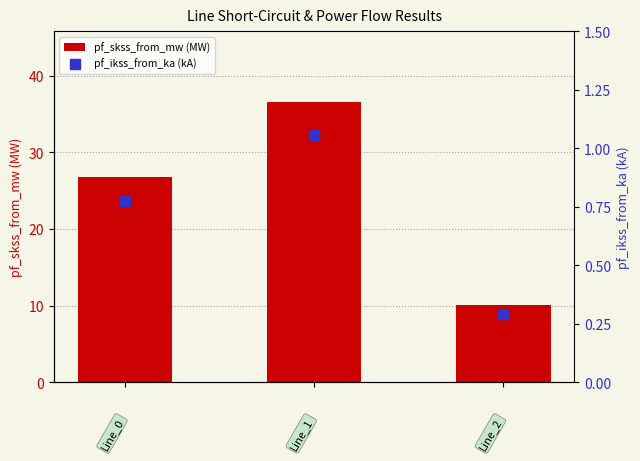

At how many categories does at least one series exceed 29?

1